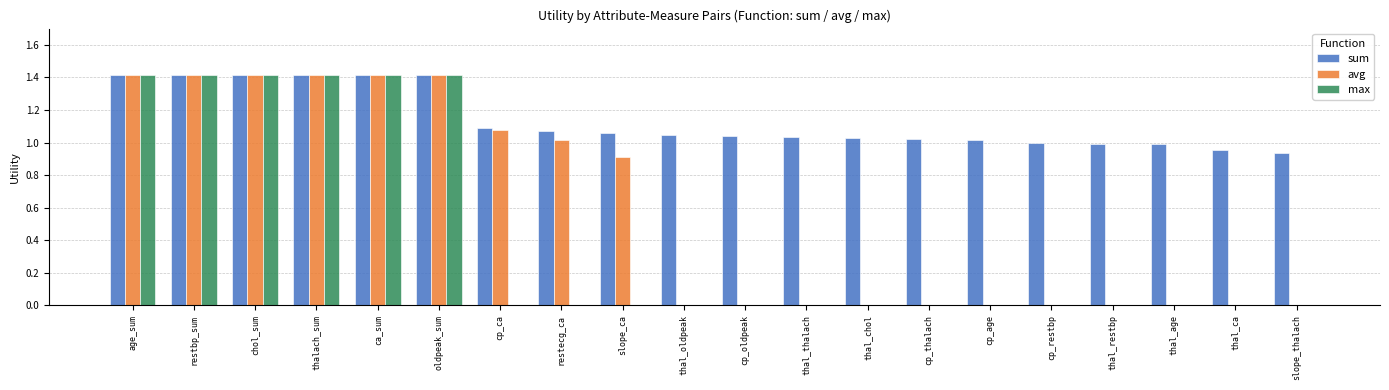

Is it true that sum equals 1.4 at thal_chol?

False